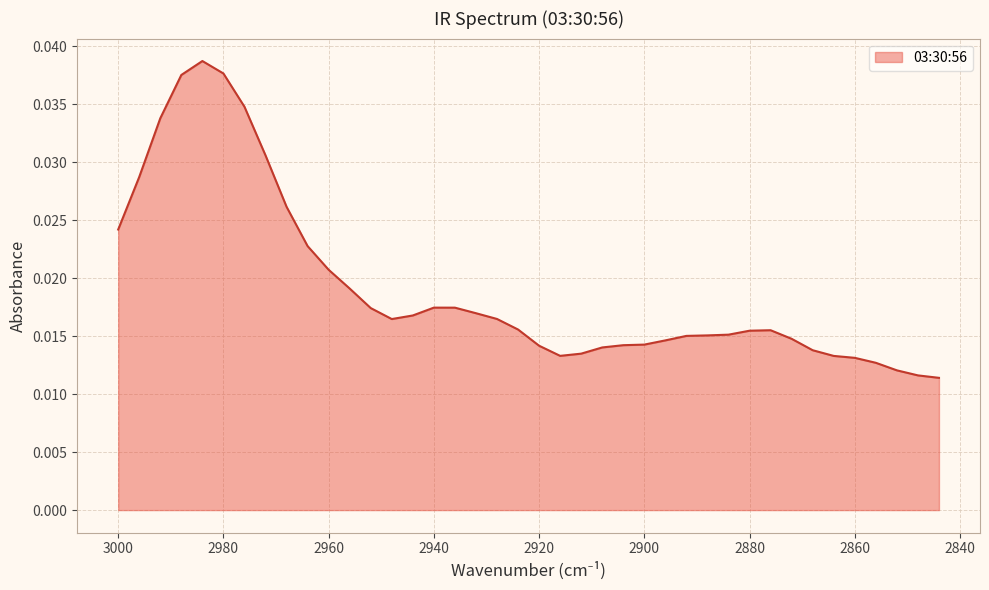

Where is the first local maximum?

2984